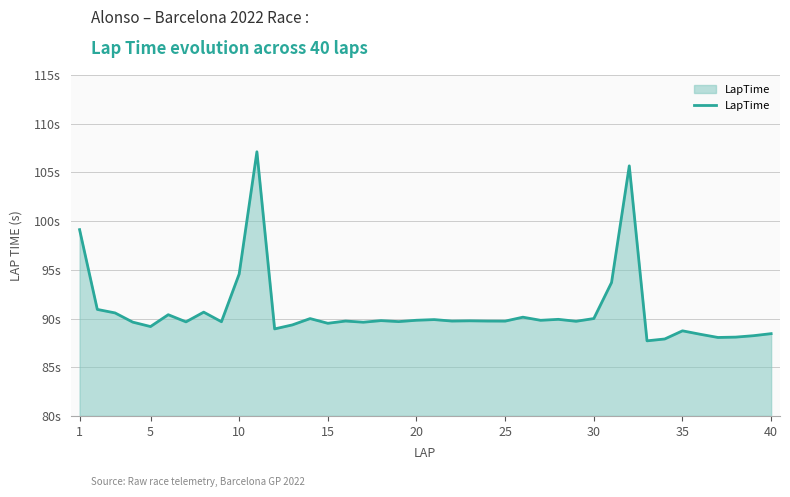

Reading left to right, transcribe all the data shown in this chart.

99.1	90.9	90.6	89.6	89.2	90.4	89.7	90.7	89.7	94.6	107.1	88.9	89.3	90.0	89.5	89.7	89.6	89.8	89.7	89.8	89.9	89.7	89.8	89.7	89.7	90.1	89.8	89.9	89.7	90.0	93.7	105.7	87.7	87.9	88.7	88.4	88.1	88.1	88.2	88.4